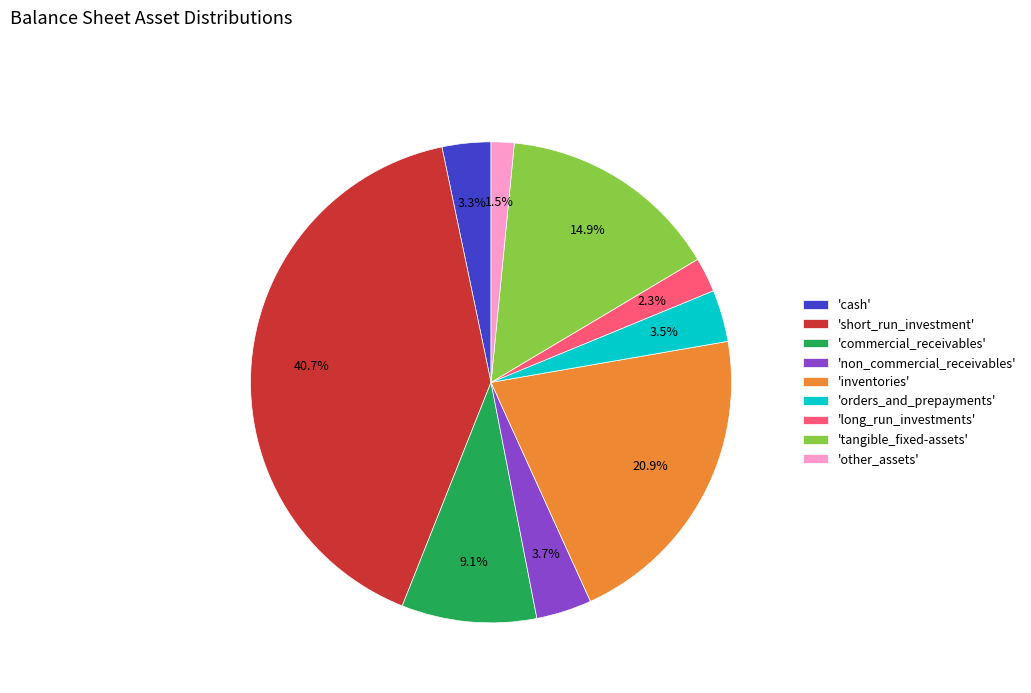

Which slice is the largest?

'short_run_investment'